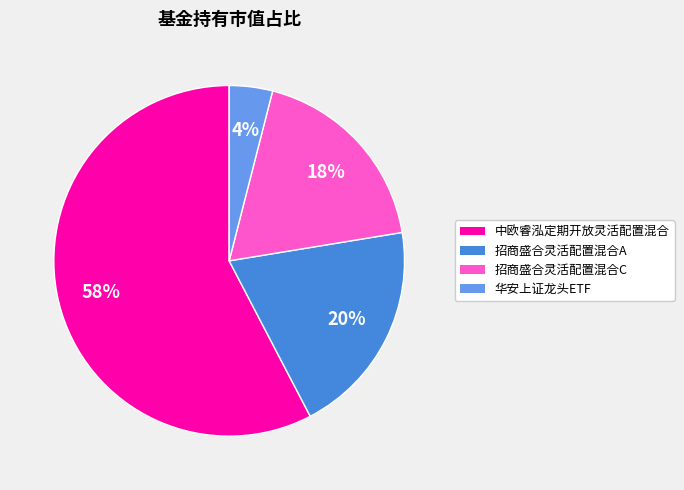

To the nearest percent, what is the combined percentage of 中欧睿泓定期开放灵活配置混合 and 华安上证龙头ETF?

62%